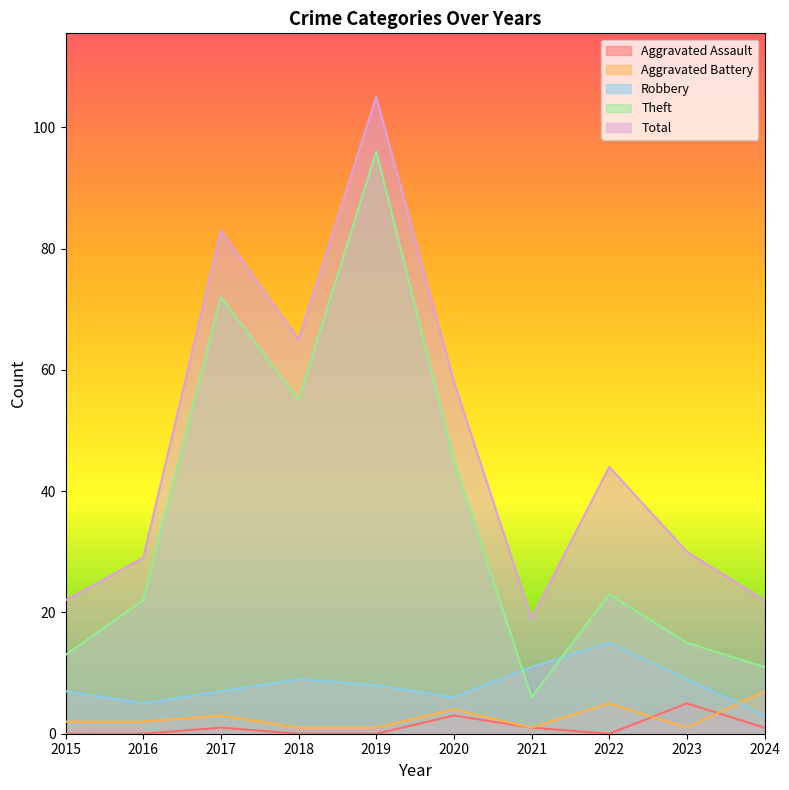

True or false: Theft has a value of 36 at 2019.

False